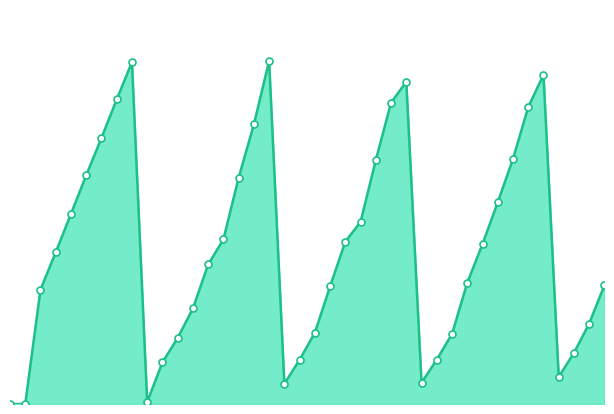

How many lines are shown in the chart?

1